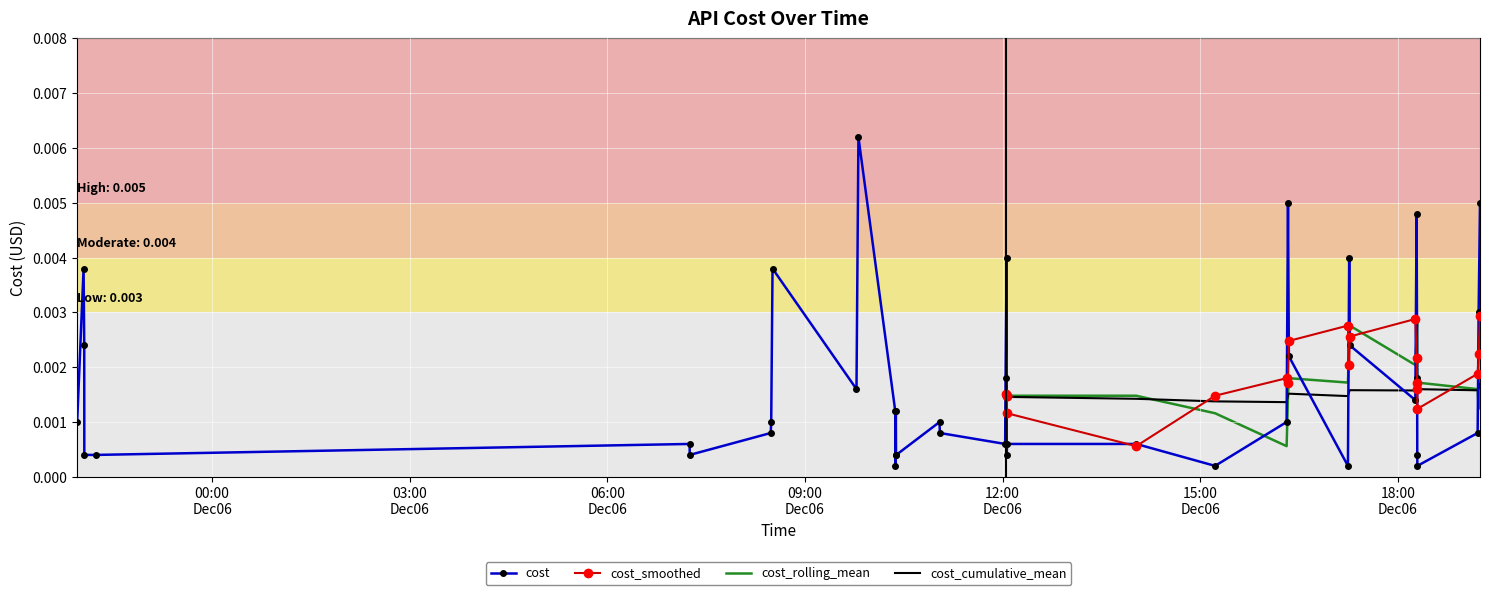

At which category does the data reach its first local peak?

2023-12-05 22:02:52